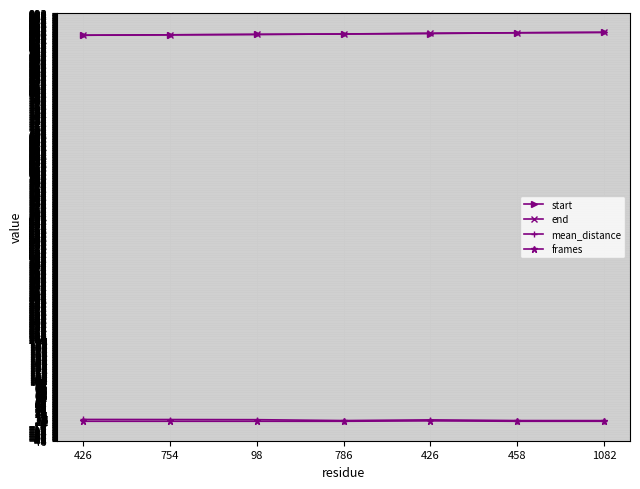

What is the sum of the end values at 458 and 754?

1885.0